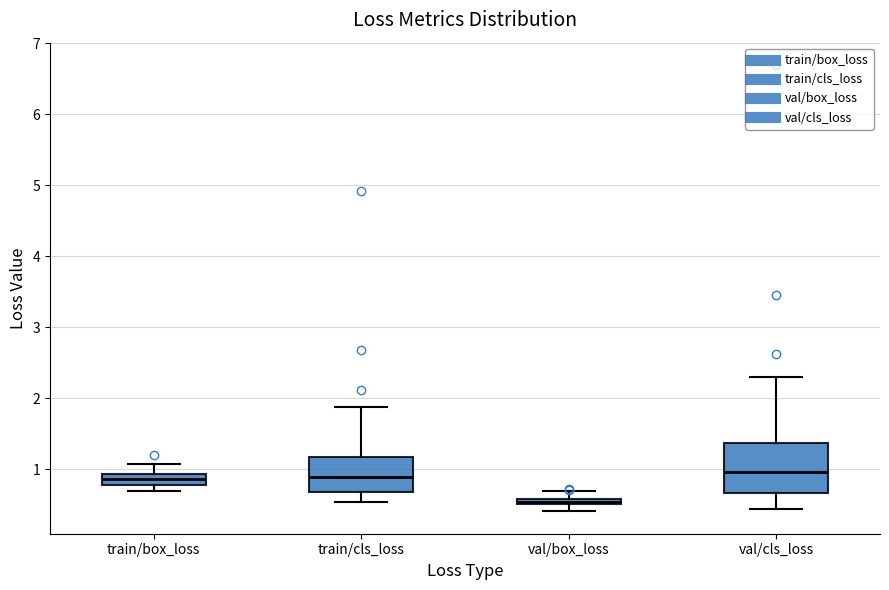

Comparing the boxes themselves (not the whiskers), which one is the tallest?

val/cls_loss